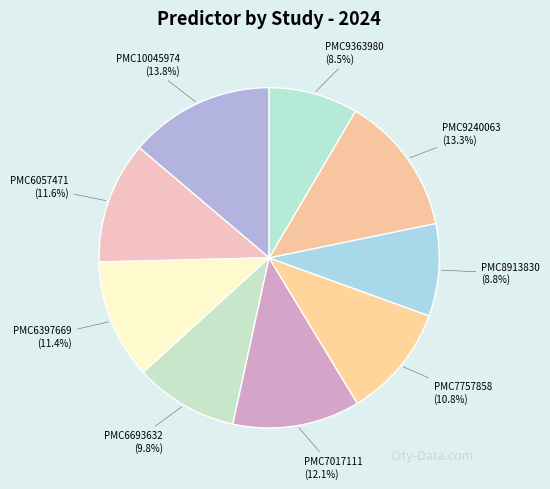

To the nearest percent, what is the combined percentage of PMC7757858 and PMC6057471?

22%